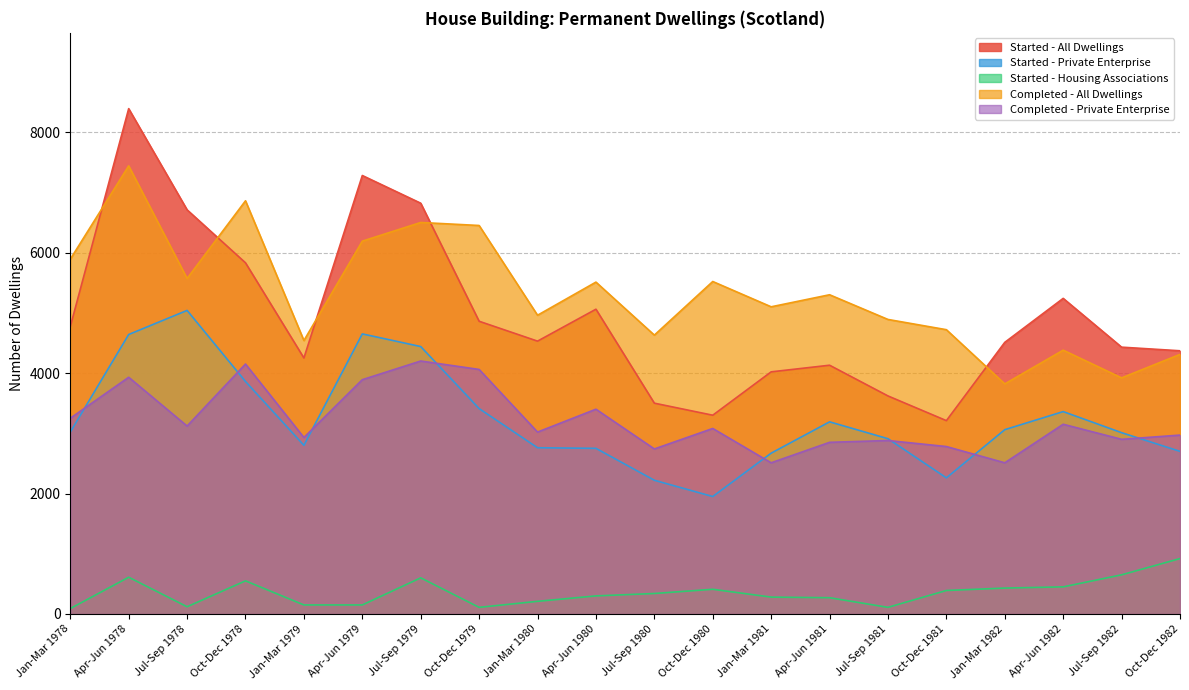

True or false: Started - Private Enterprise and Started - Housing Associations cross at least once.

False